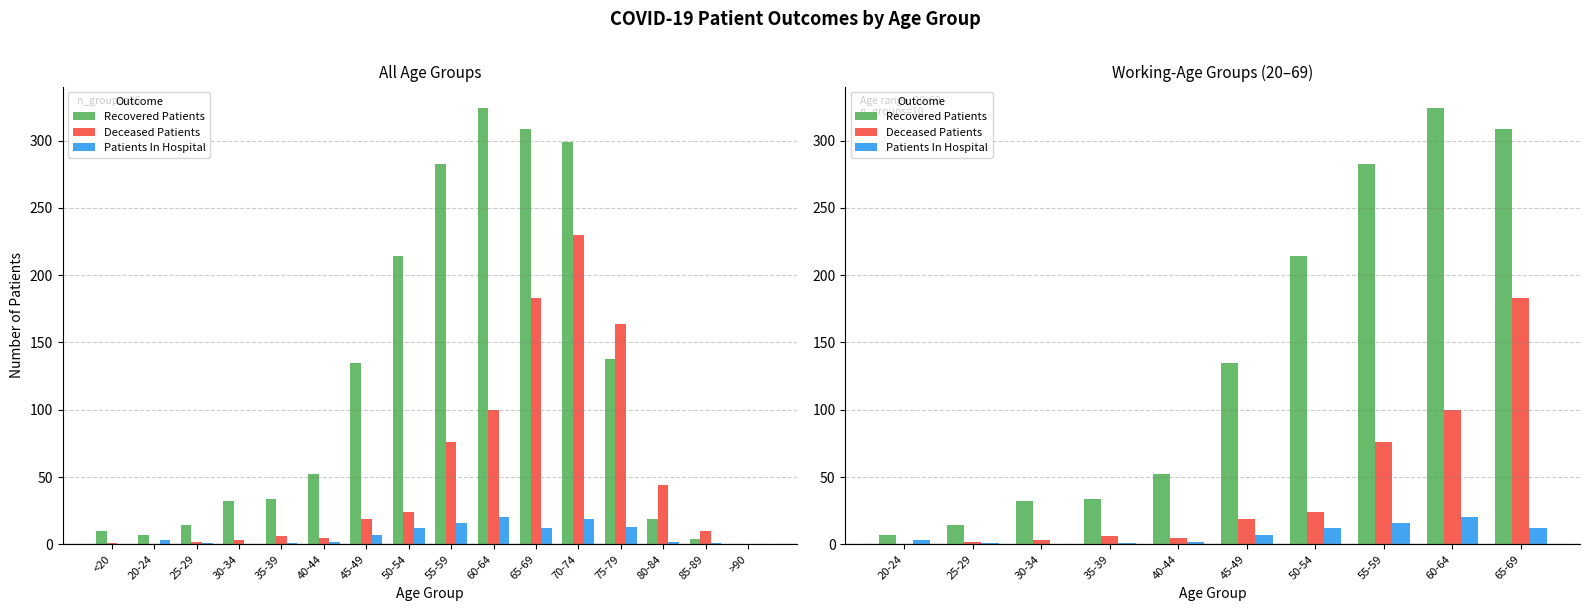

List the series in order of their peak value, lowest first.

Patients In Hospital, Deceased Patients, Recovered Patients